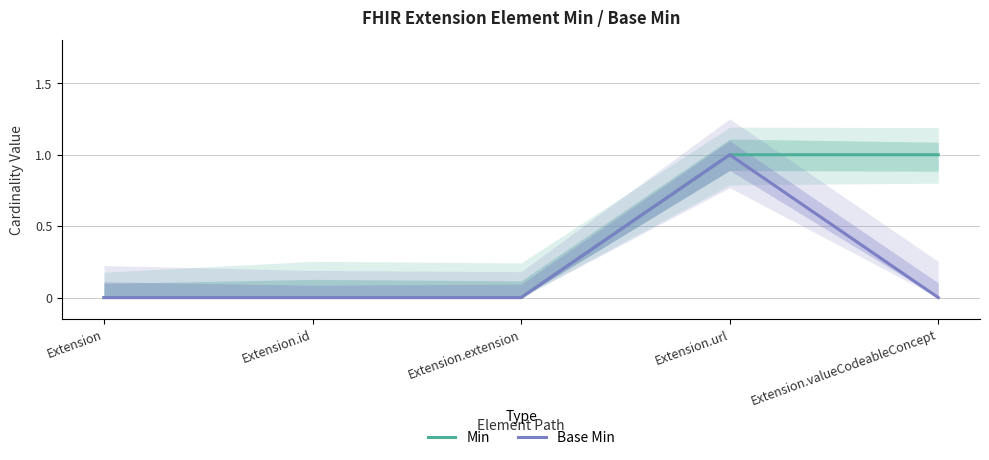

Where is Min nearest to the value 0?

Extension